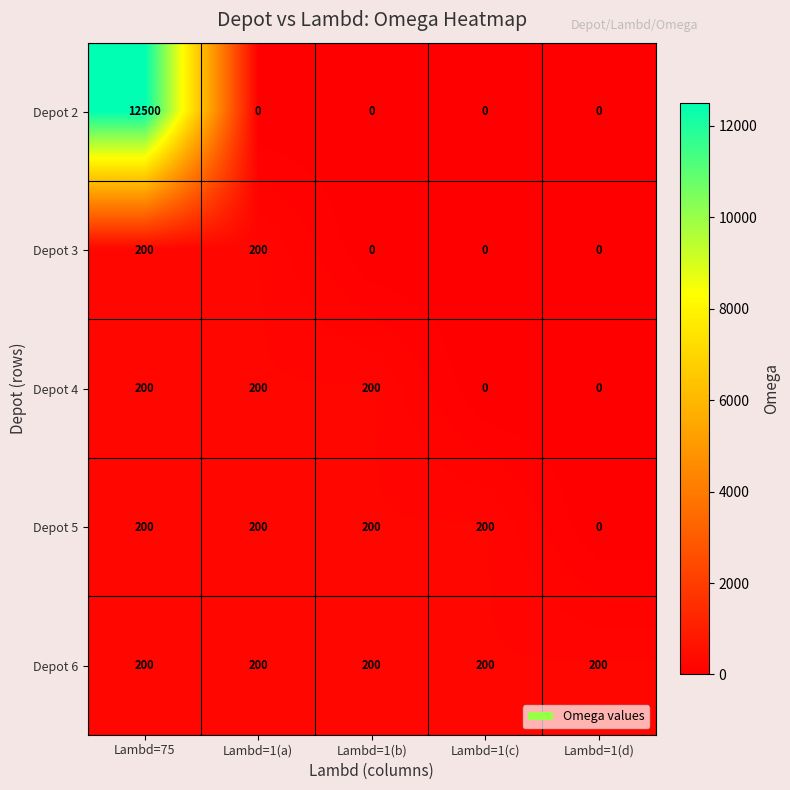

What is the sum of the Depot 6 values at Lambd=1(c) and Lambd=1(b)?

400